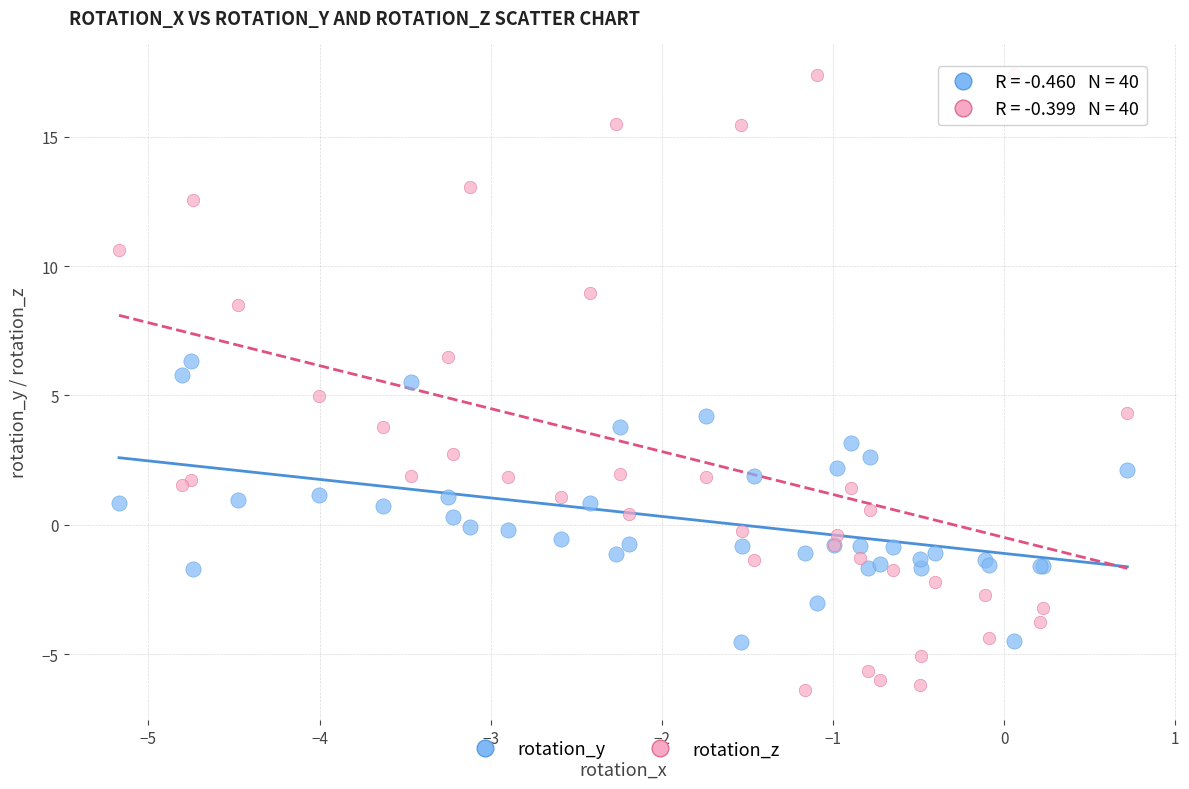

What are all the series names shown in the legend?

rotation_y, rotation_z